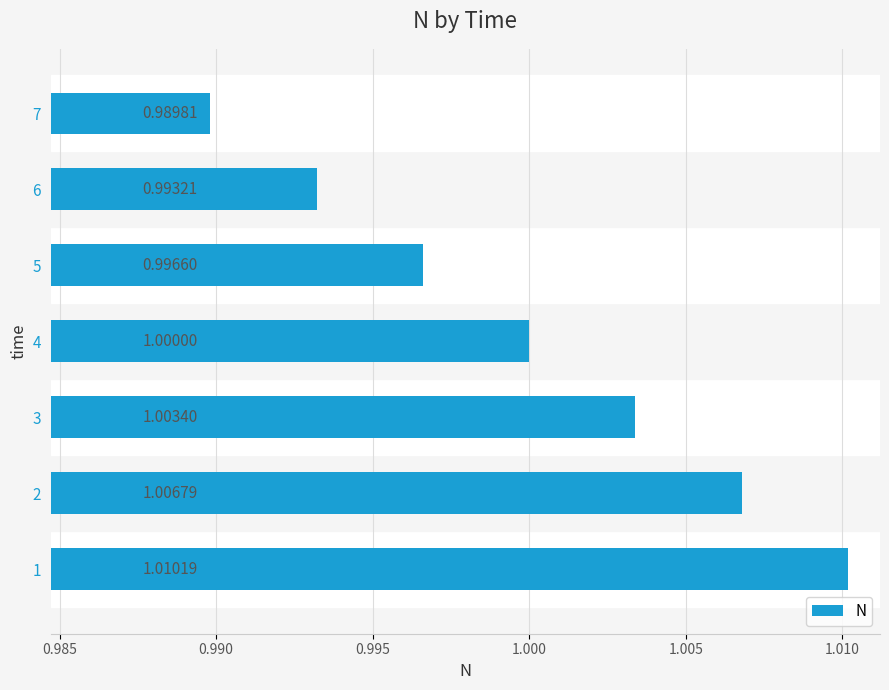

What is the sum of all values?

7.0